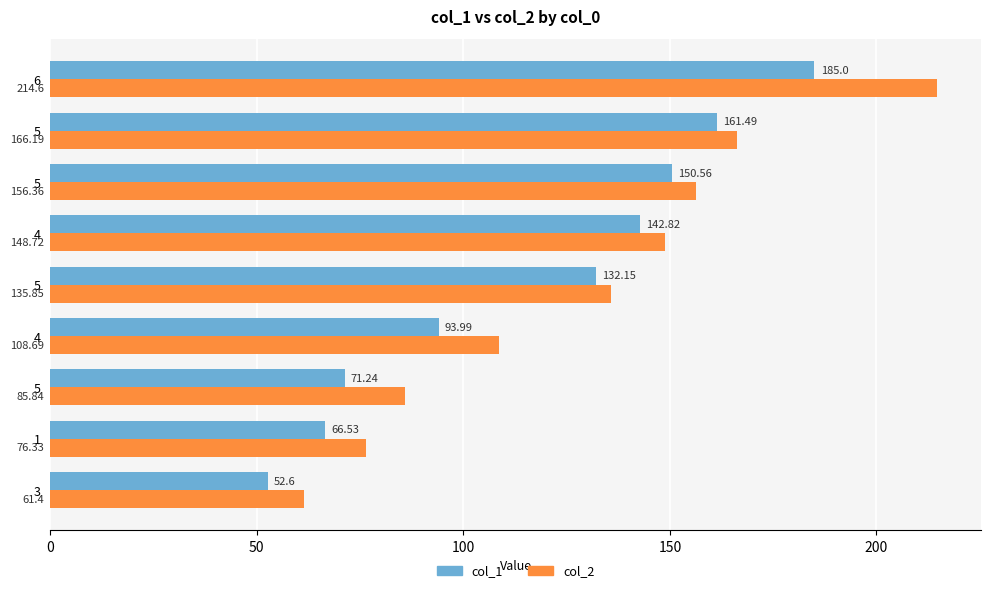

What are all the series names shown in the legend?

col_1, col_2